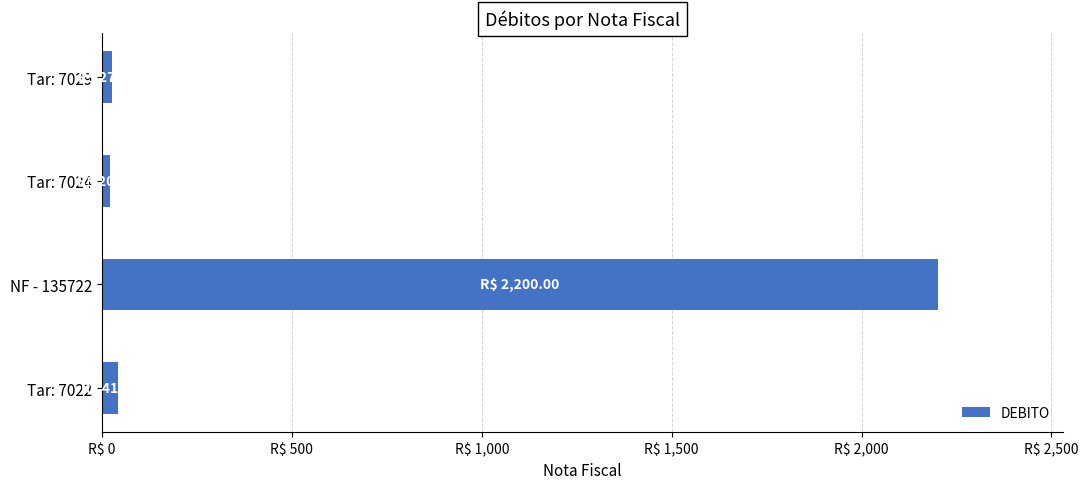

Does the chart contain any negative values?

No